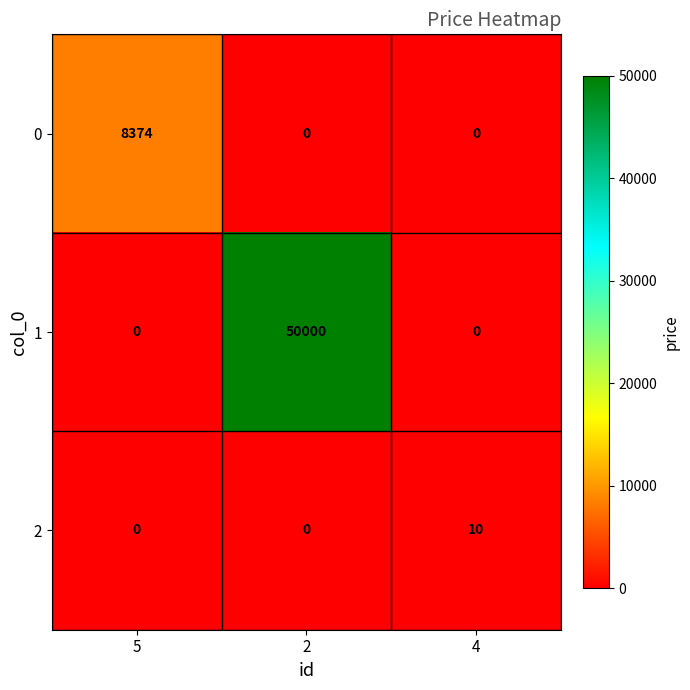

Rank the series by their average value, from highest to lowest.

1, 0, 2